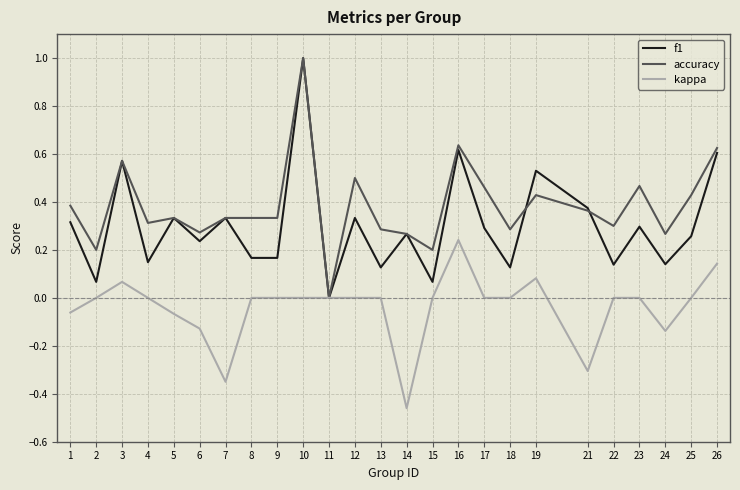

What is the total value across all series at 19?

1.0